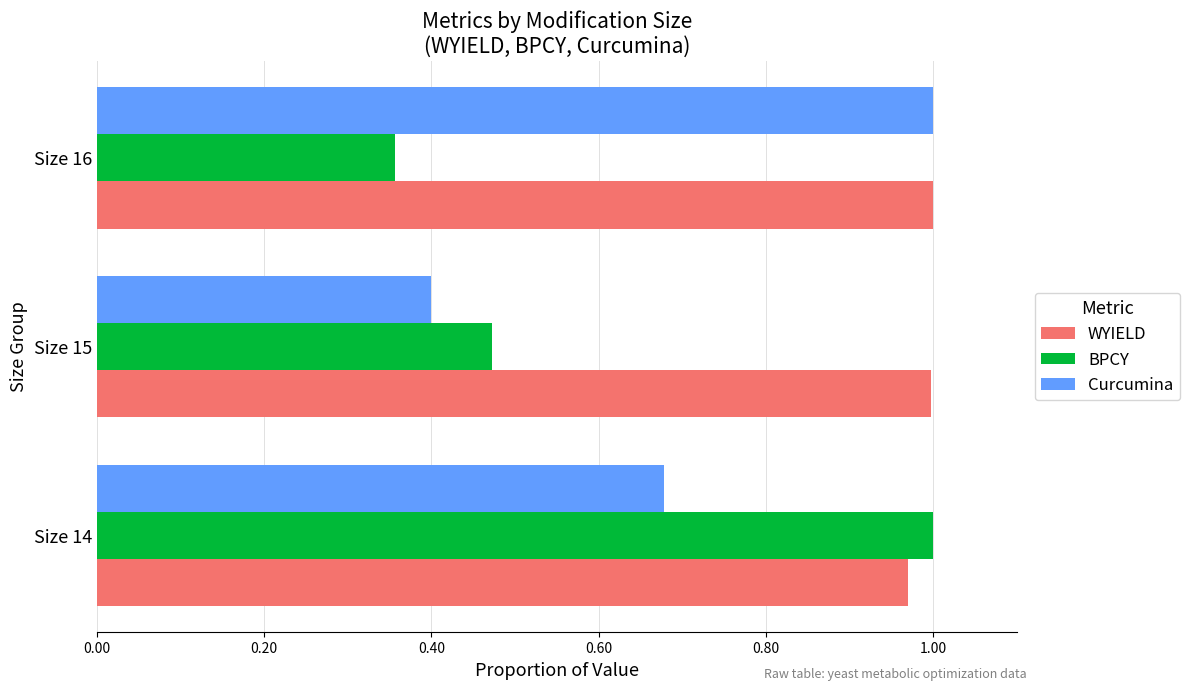

Which series has the widest spread of values?

BPCY